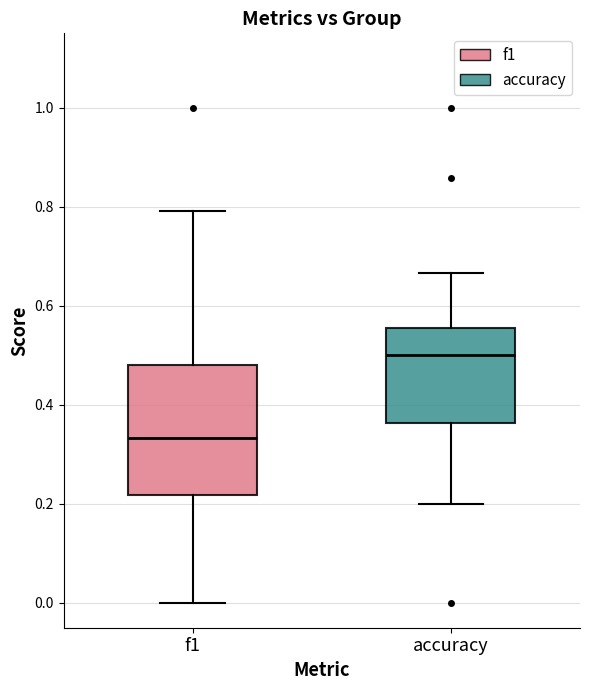

Reading left to right, read every box against the y-axis: the position of its median line, the range the box covers, and the ends of its whiskers. The values are not printed on the chart, so give them approximately, as read against the axis.

f1: median 0.34, box 0.22 to 0.48, whiskers 0.00 to 0.80
accuracy: median 0.50, box 0.36 to 0.56, whiskers 0.20 to 0.66